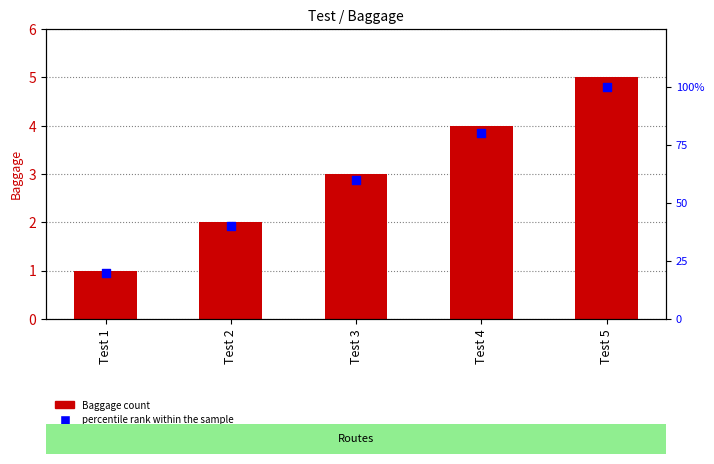

Which series has the largest total across all categories?

percentile rank within the sample